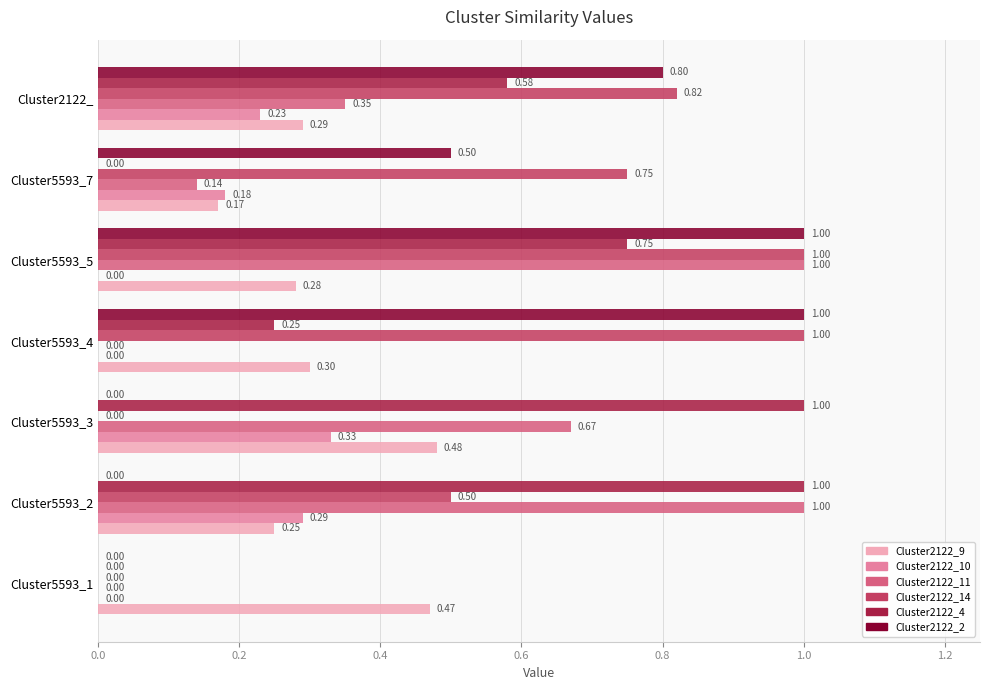

At which category is the sum across all series the highest?

Cluster5593_5